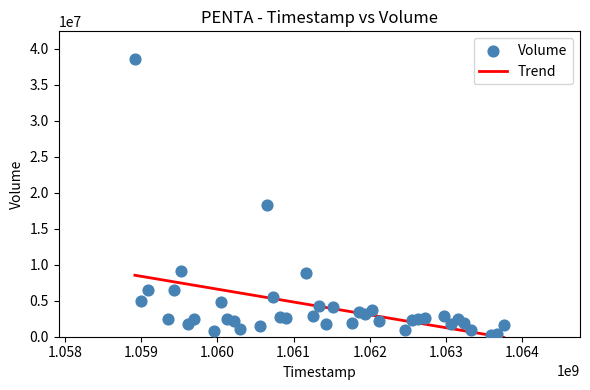

What is the range of Y values (max minus min)?

38369172